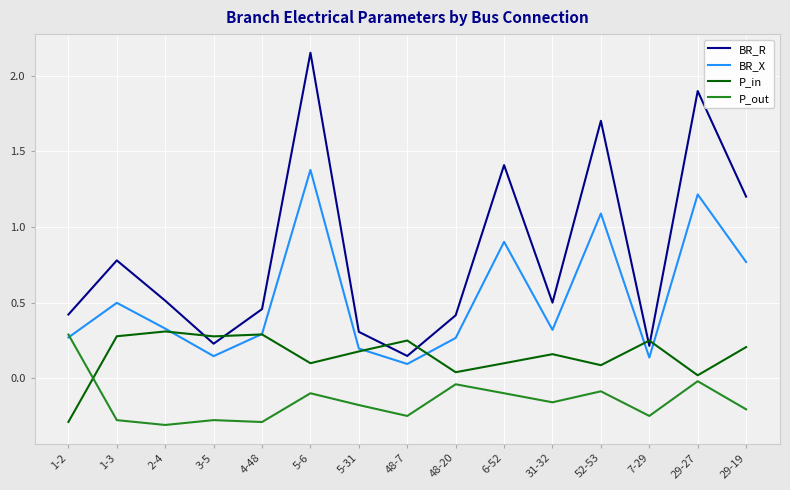

Where is the first local minimum for BR_X?

3-5